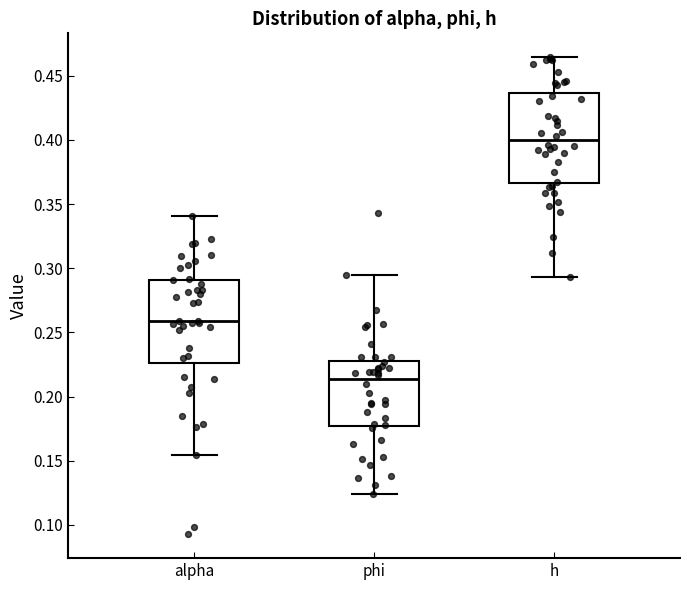

Reading left to right, read every box against the y-axis: the position of its median line, the range the box covers, and the ends of its whiskers. The values are not printed on the chart, so give them approximately, as read against the axis.

alpha: median 0.260, box 0.225 to 0.290, whiskers 0.155 to 0.340
phi: median 0.215, box 0.175 to 0.230, whiskers 0.125 to 0.295
h: median 0.400, box 0.365 to 0.435, whiskers 0.295 to 0.465